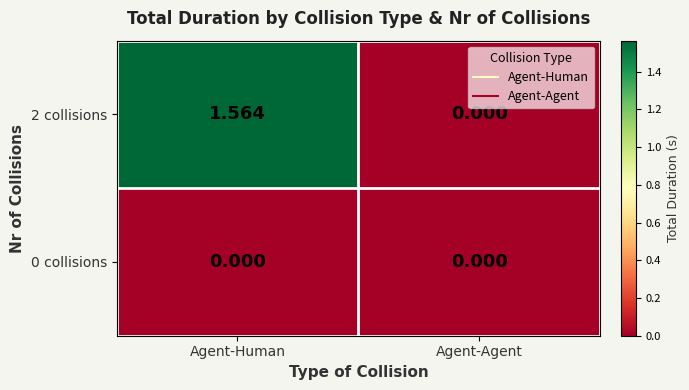

List the series in order of their peak value, lowest first.

0 collisions, 2 collisions